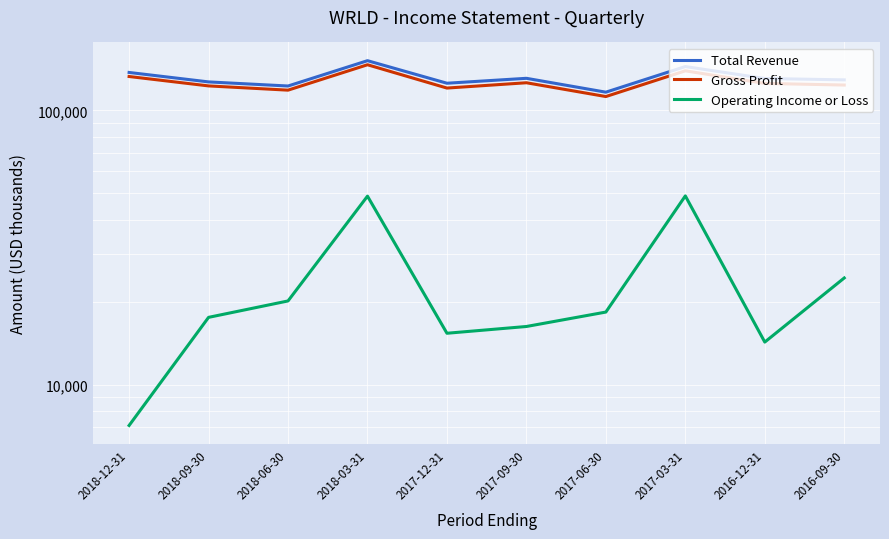

What is the sum of the Operating Income or Loss values at 2018-12-31 and 2018-09-30?

24700